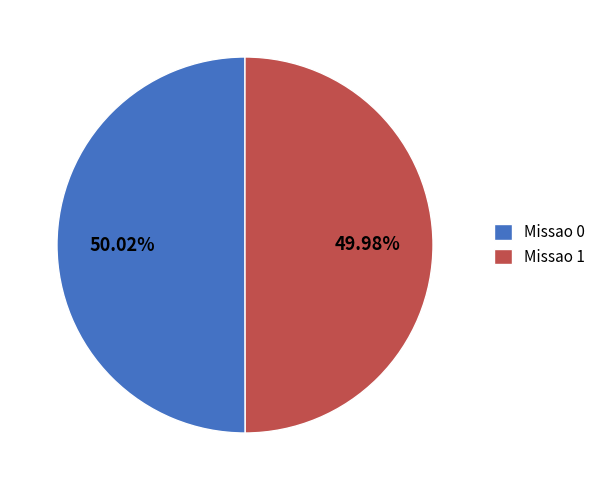

Count the number of slices in the pie.

2